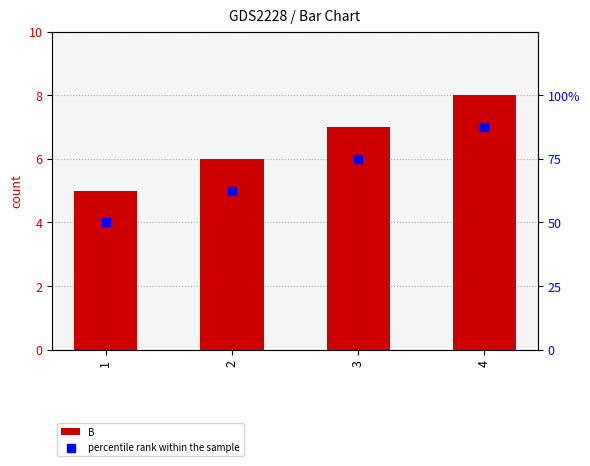

What are all the series names shown in the legend?

B, percentile rank within the sample